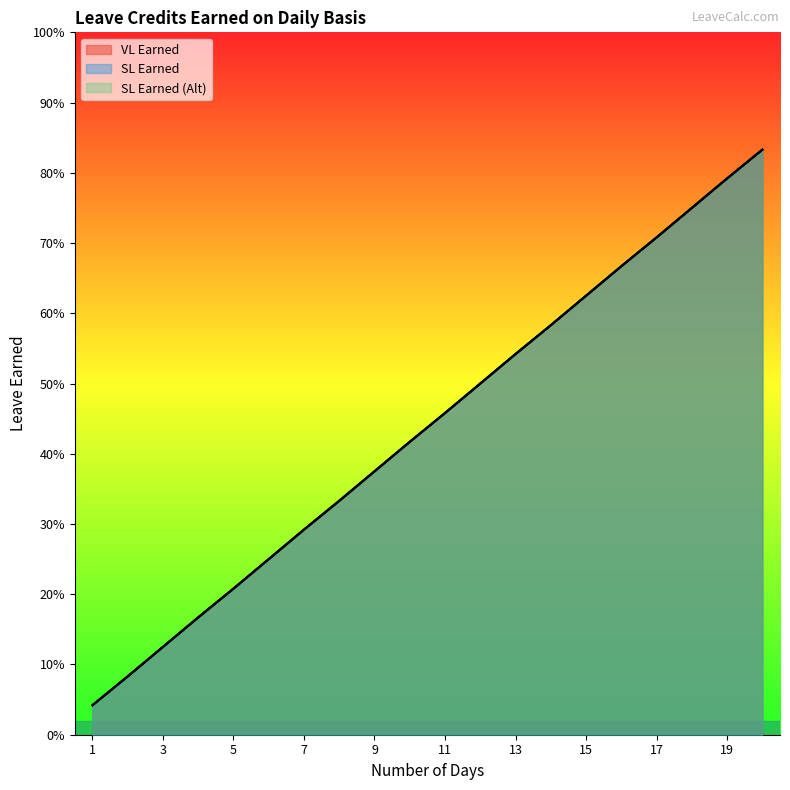

Which series has the widest spread of values?

VL Earned